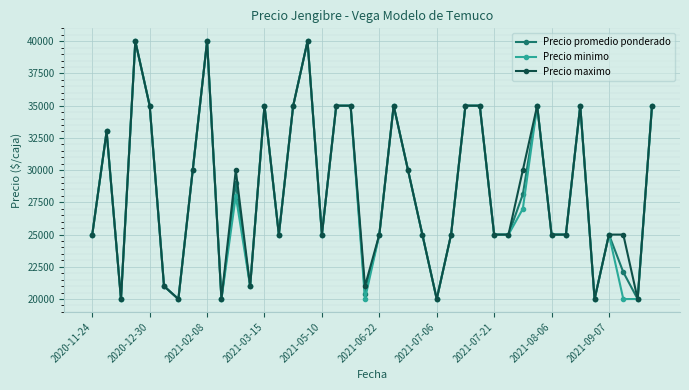

True or false: Precio minimo has more than 1 points higher than both neighbors.

True